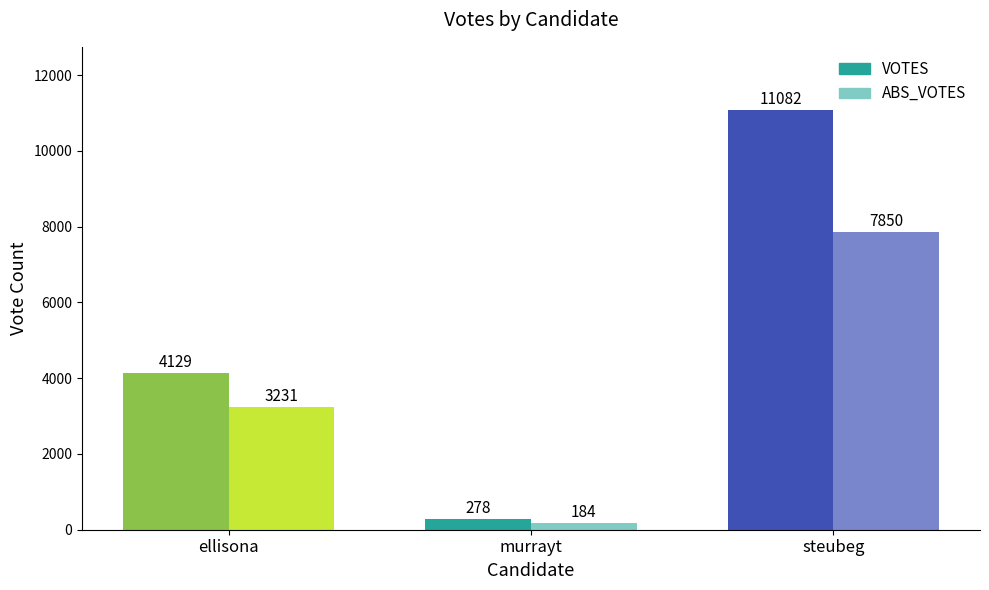

Reading right to left, list all the values displayed in this chart.

VOTES: steubeg=11082	murrayt=278	ellisona=4129
ABS_VOTES: steubeg=7850	murrayt=184	ellisona=3231